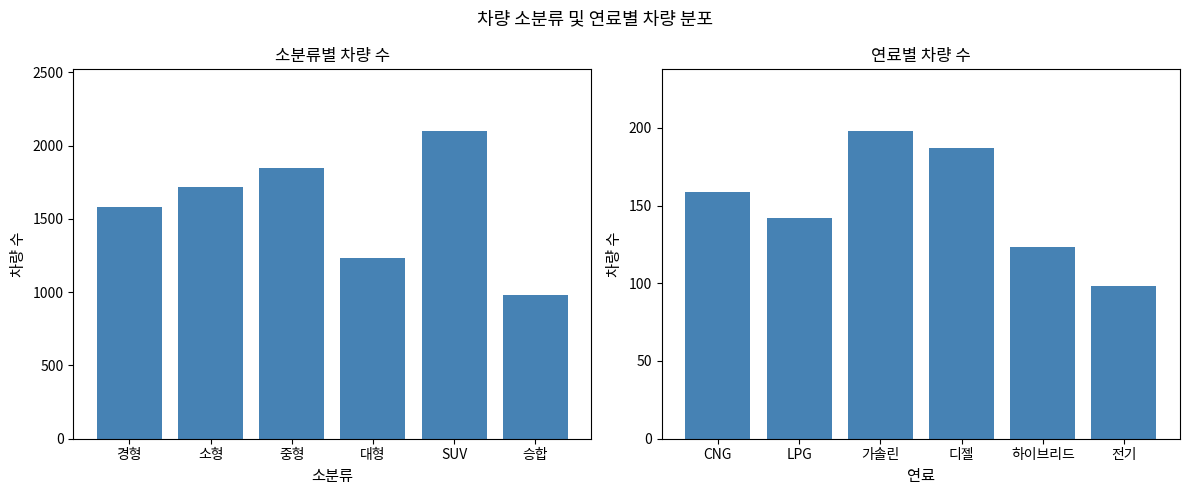

At which label does 소분류별 차량 수 first exceed 1720?

중형